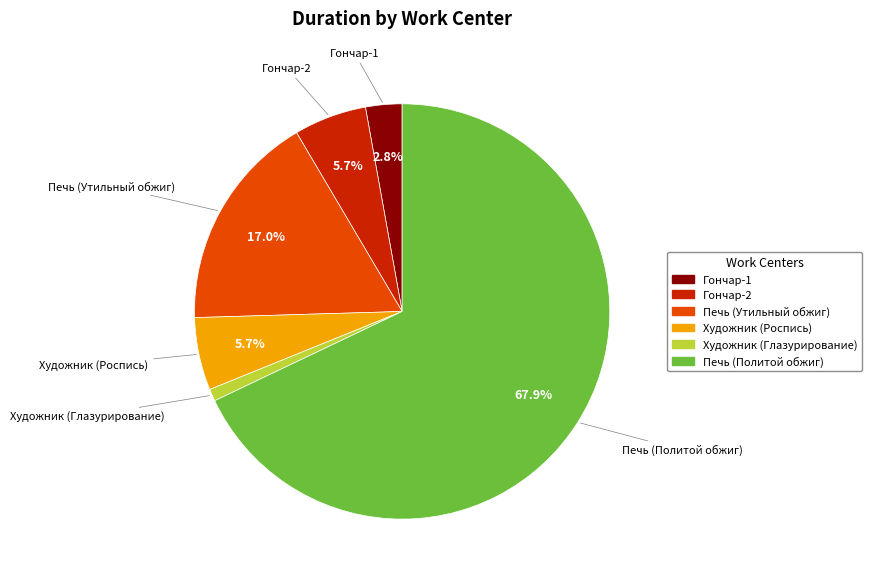

To the nearest percent, what percentage of the pie is Гончар-2?

6%